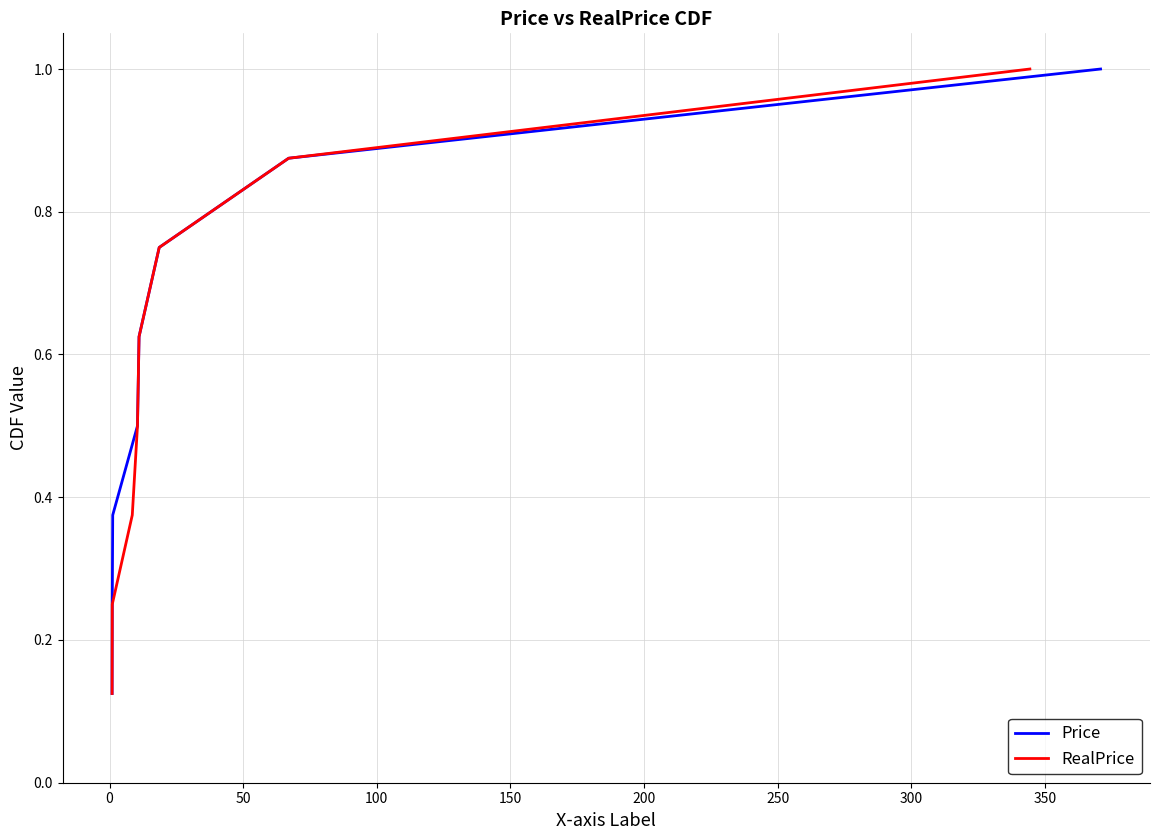

True or false: Price and RealPrice intersect in this chart.

False